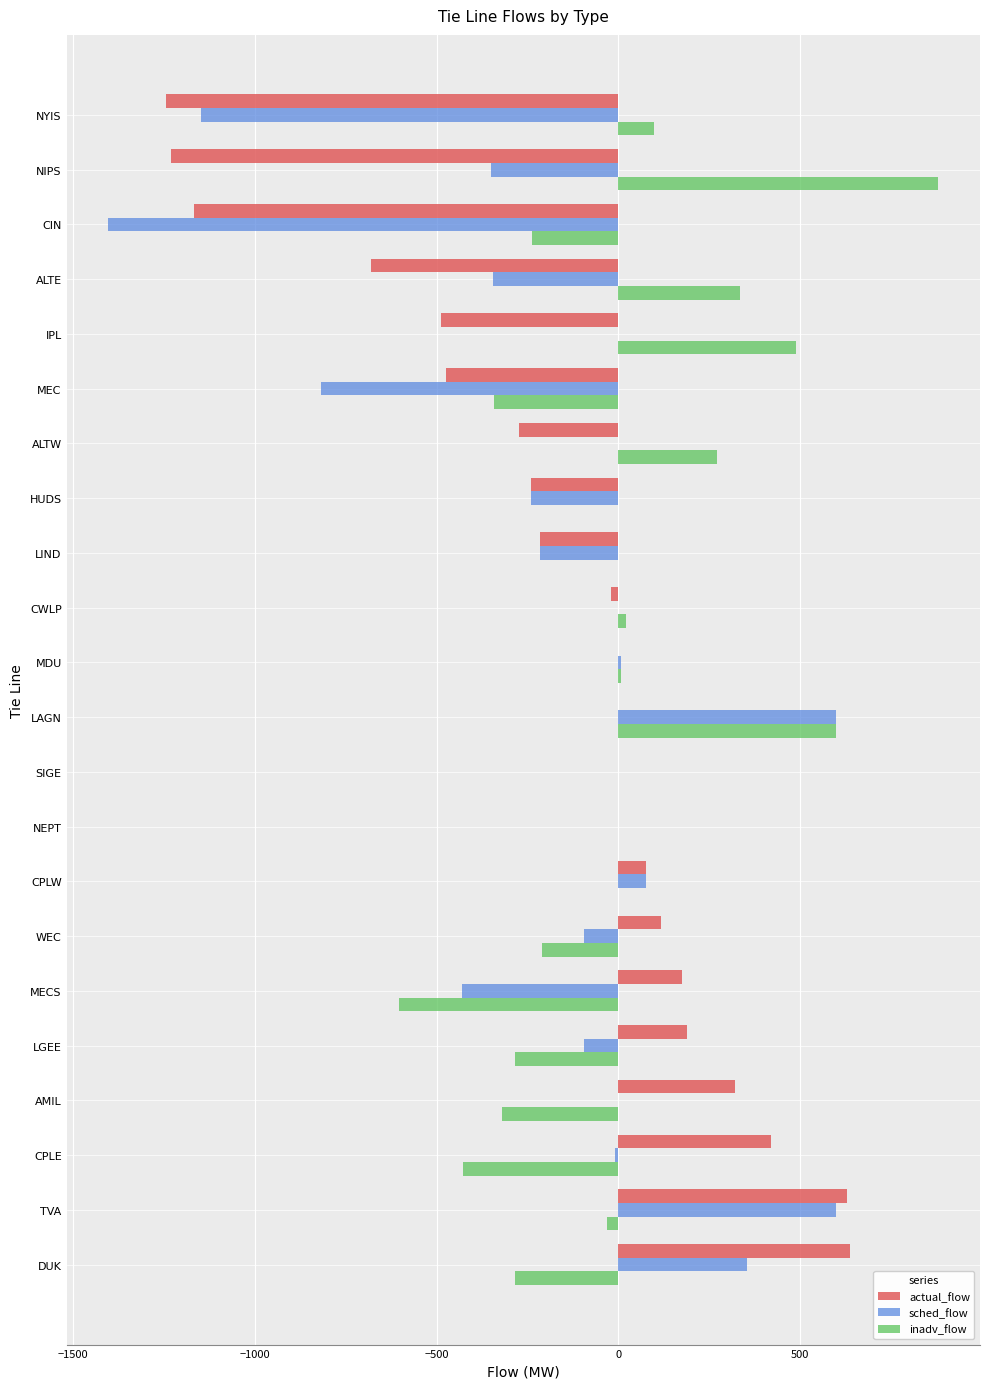

What is the sum of all actual_flow values?

-3467.9